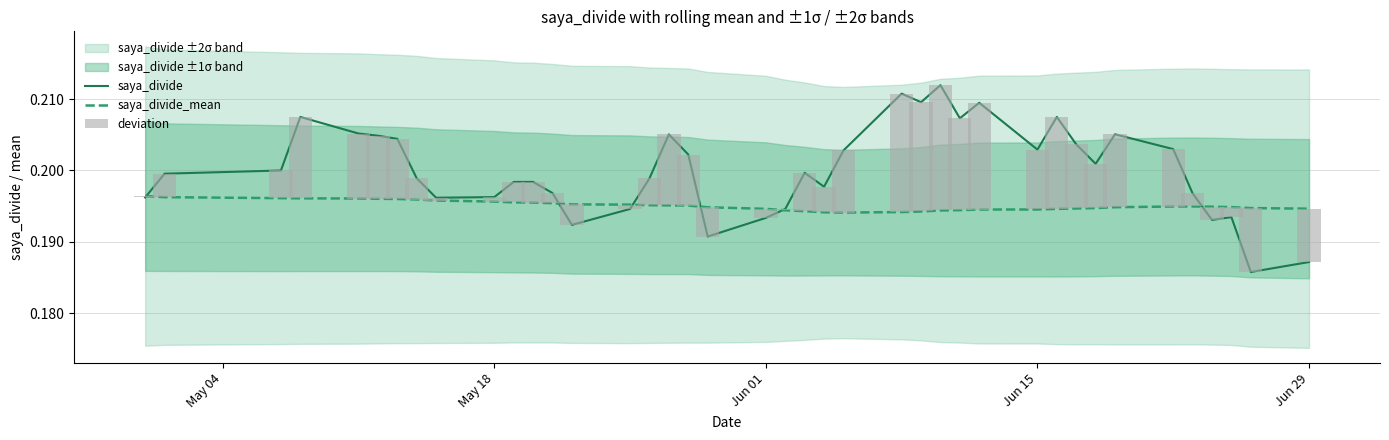

What position from the left is Jun 29?

40